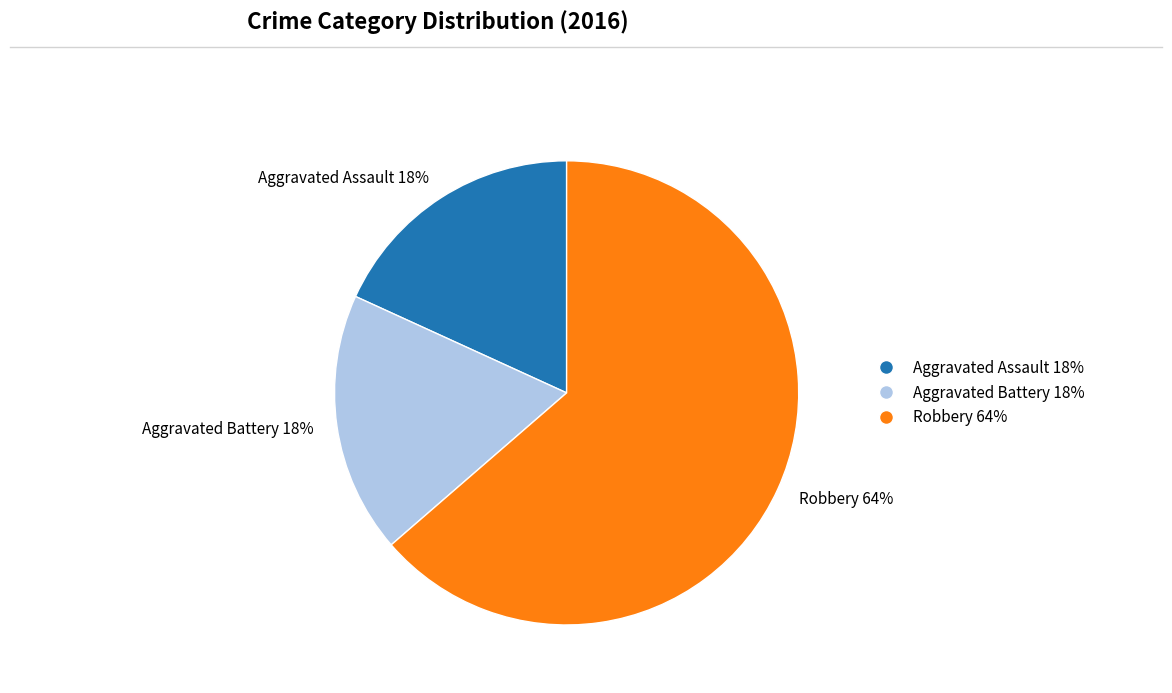

Approximately how many times larger is the value at Aggravated Battery compared to Aggravated Assault?

1.0